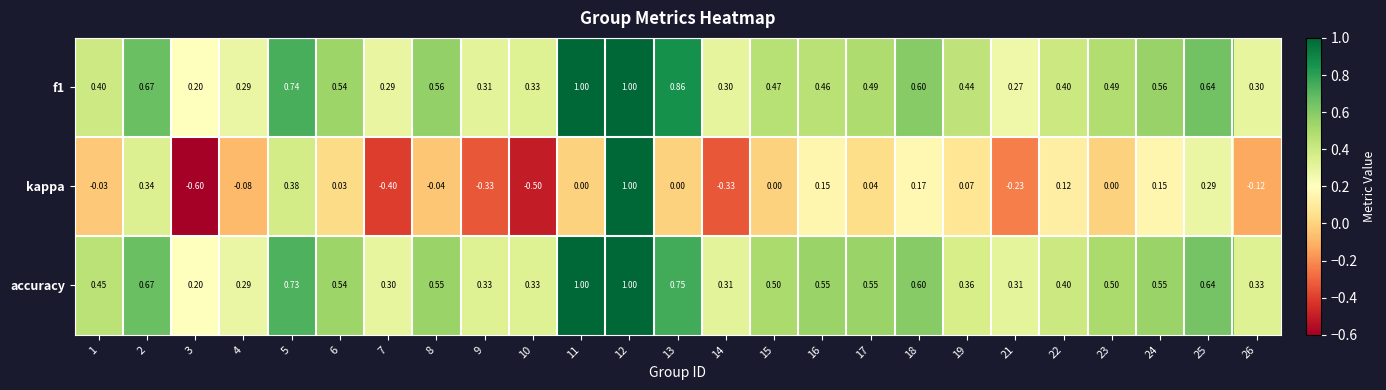

Which series has the widest spread of values?

kappa